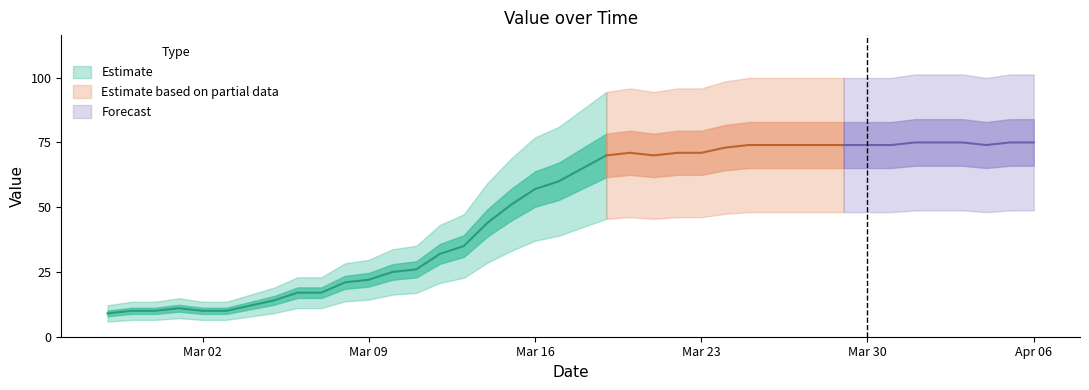

The value at 2020-04-04 is 74. True or false?

True